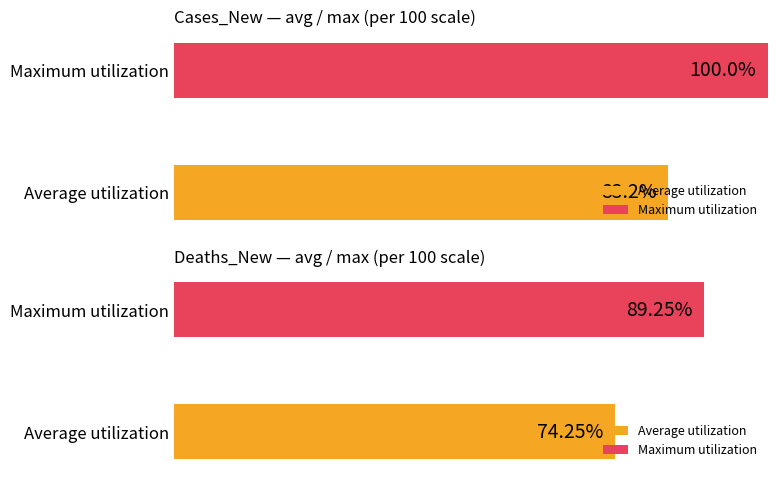

At how many categories does at least one series exceed 32?

2